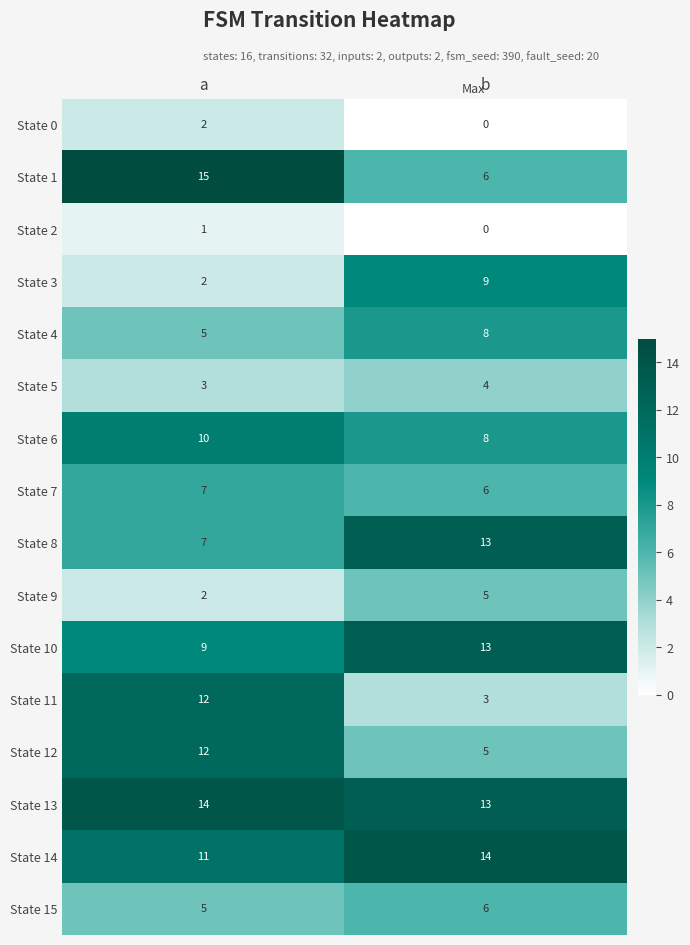

Which series has the largest total across all categories?

State 13